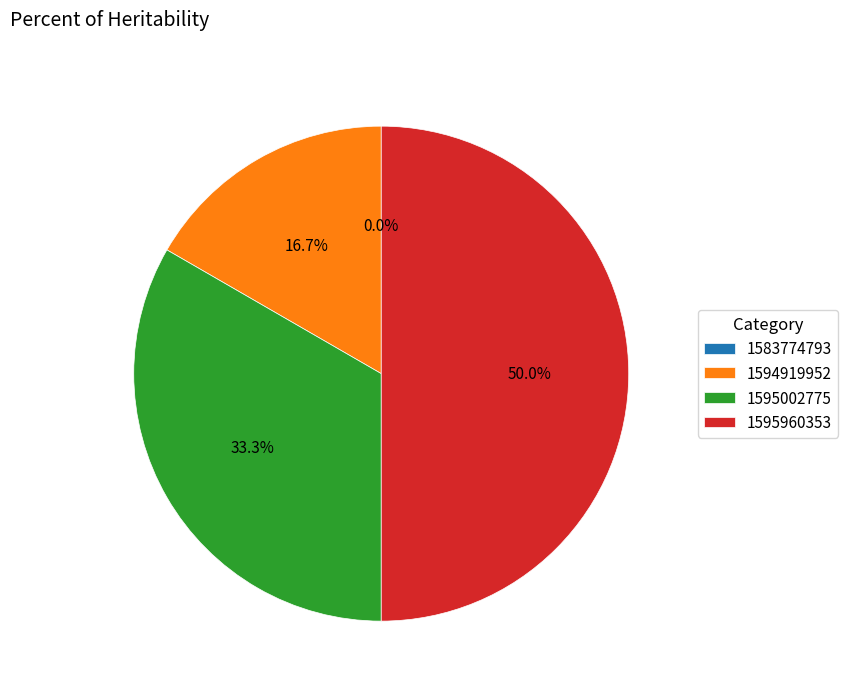

Does any single category account for the majority?

No